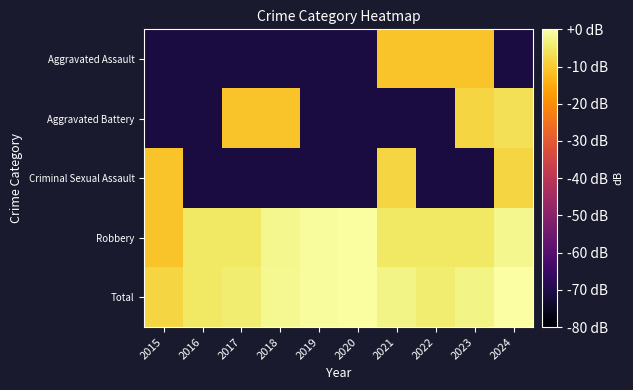

Which series changed the most between 2020 and 2021?

Criminal Sexual Assault